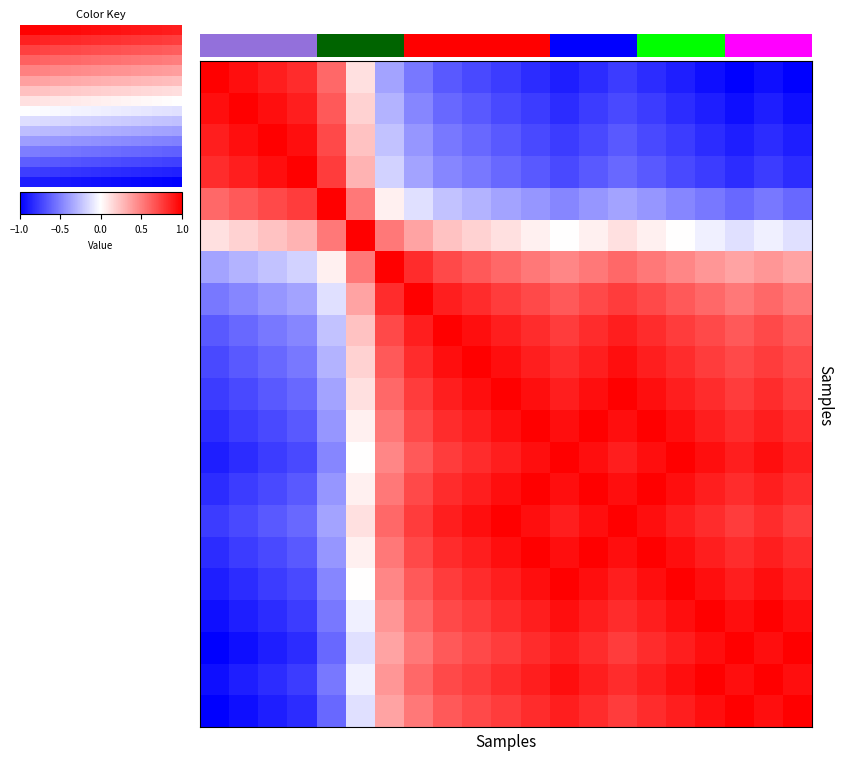

Between 14 and 6, which is larger?

6